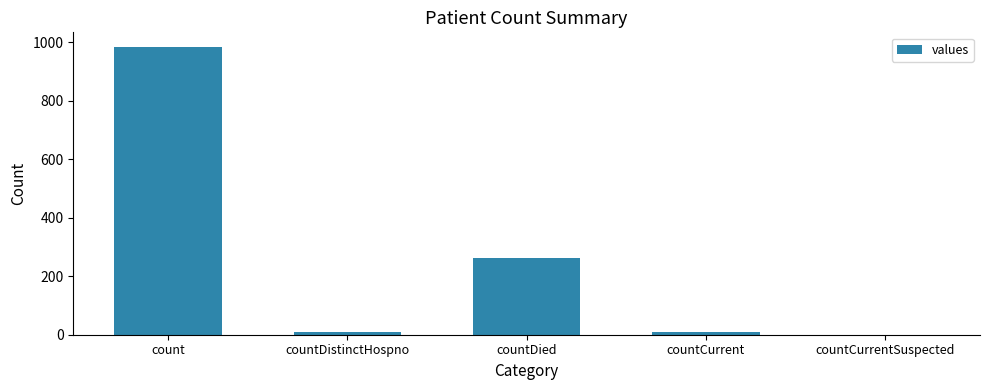

The value at countCurrentSuspected is 0. True or false?

True